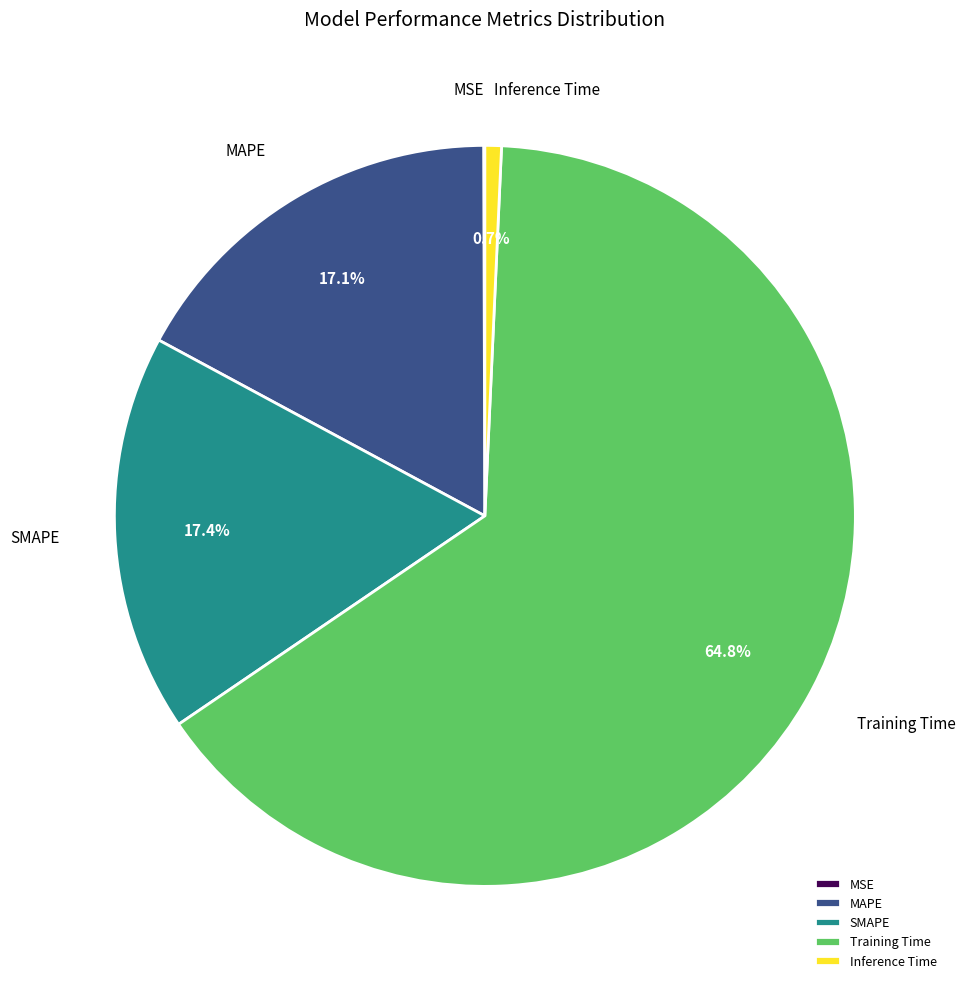

Do SMAPE and Training Time together represent more than half of the pie?

Yes